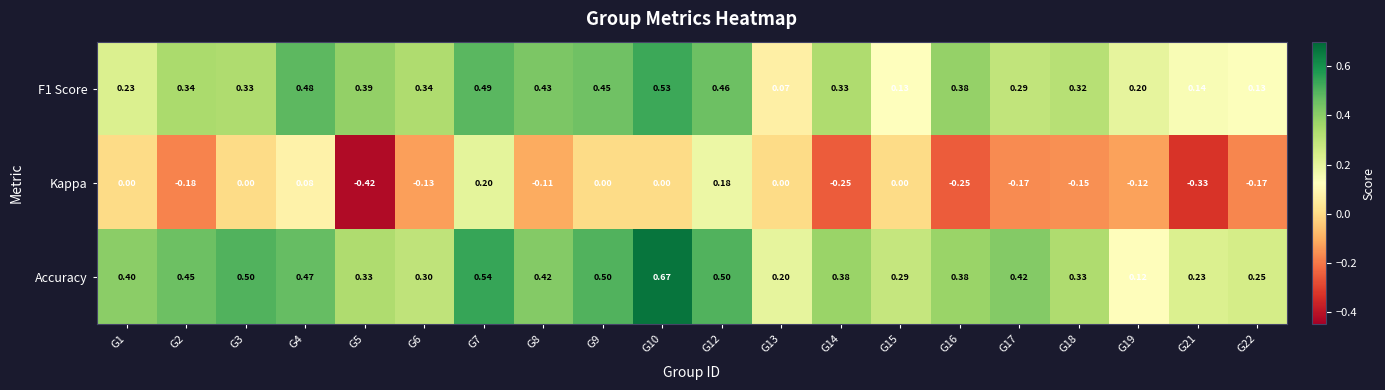

Which series changed the most between G3 and G7?

Kappa